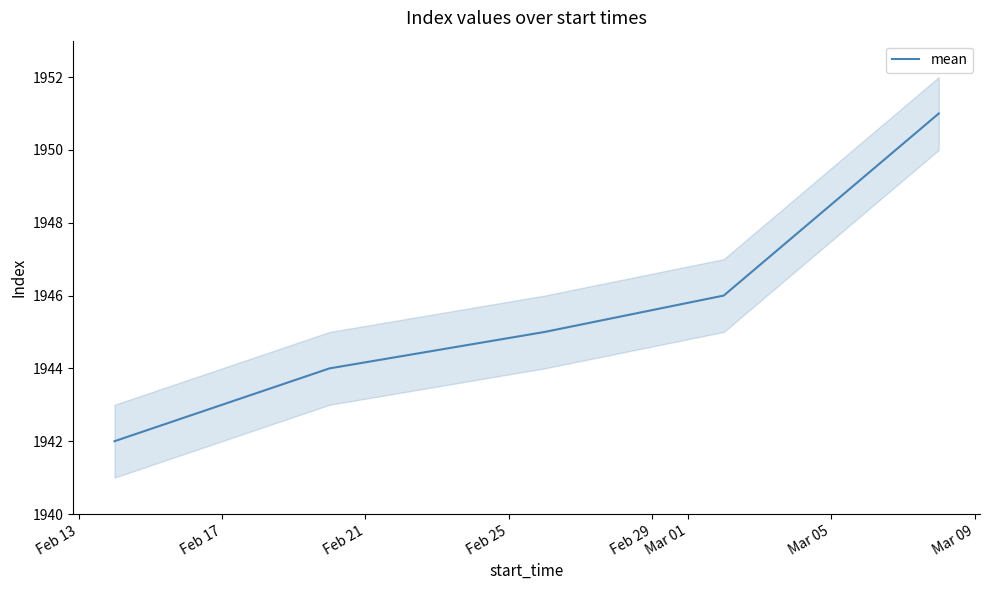

What is the smallest value displayed?

1942